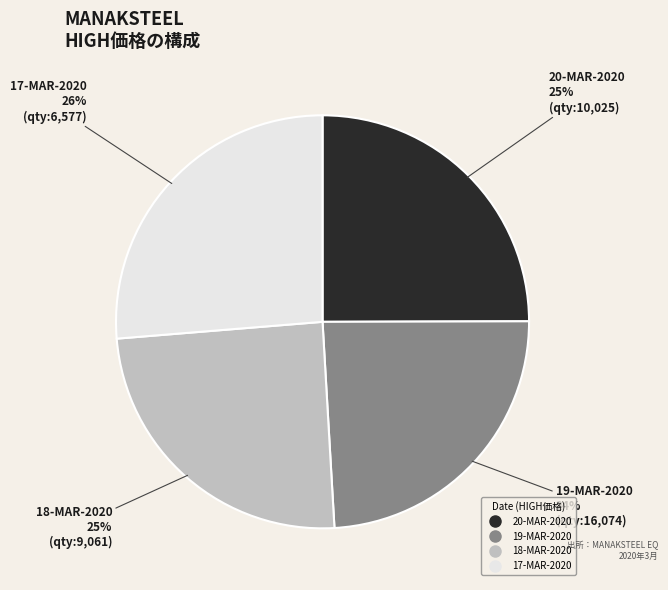

What percentage is the 20-MAR-2020 slice, to the nearest percent?

25%